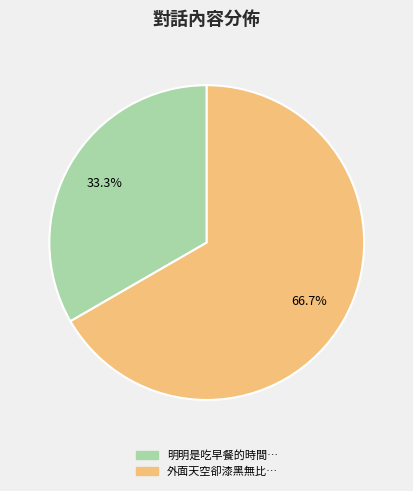

To the nearest percent, what is the average slice percentage?

50%